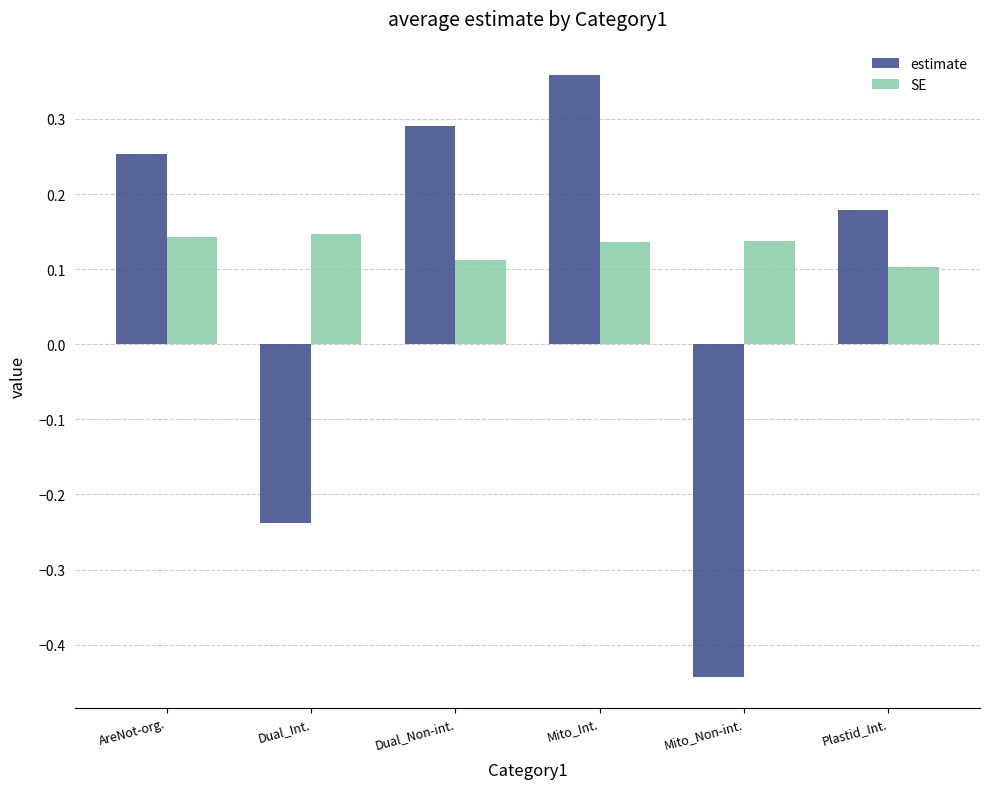

How many data points in estimate are less than 0?

2